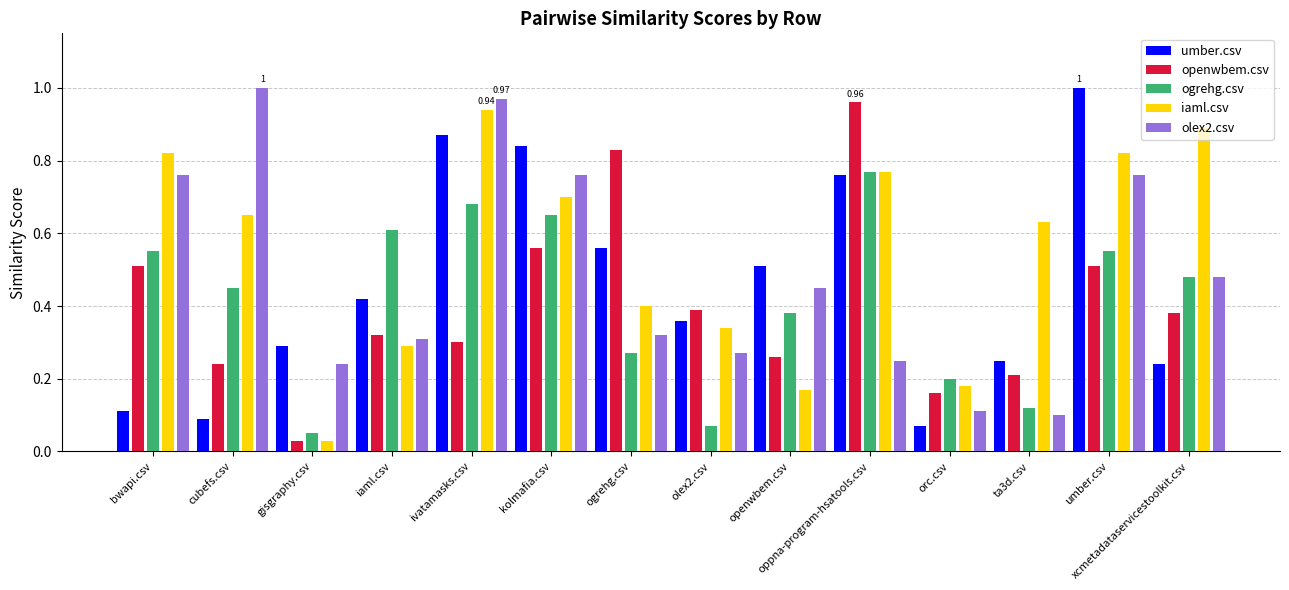

What are all the series names shown in the legend?

umber.csv, openwbem.csv, ogrehg.csv, iaml.csv, olex2.csv